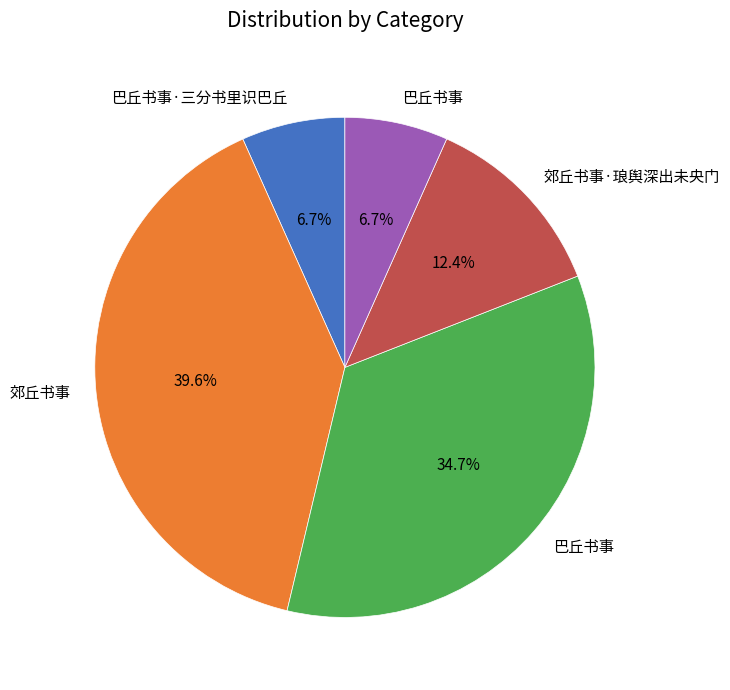

Is there any slice that represents more than half of the pie?

No